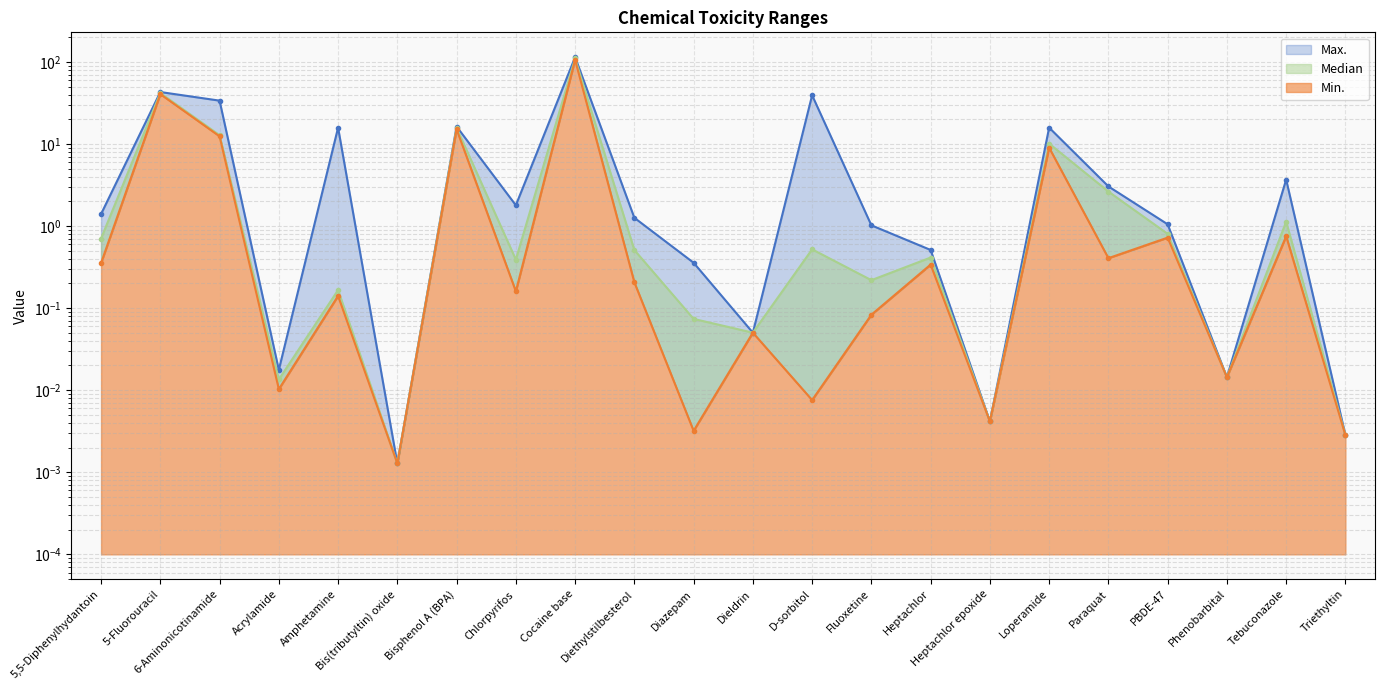

Which series has the largest range (max minus min)?

Max.